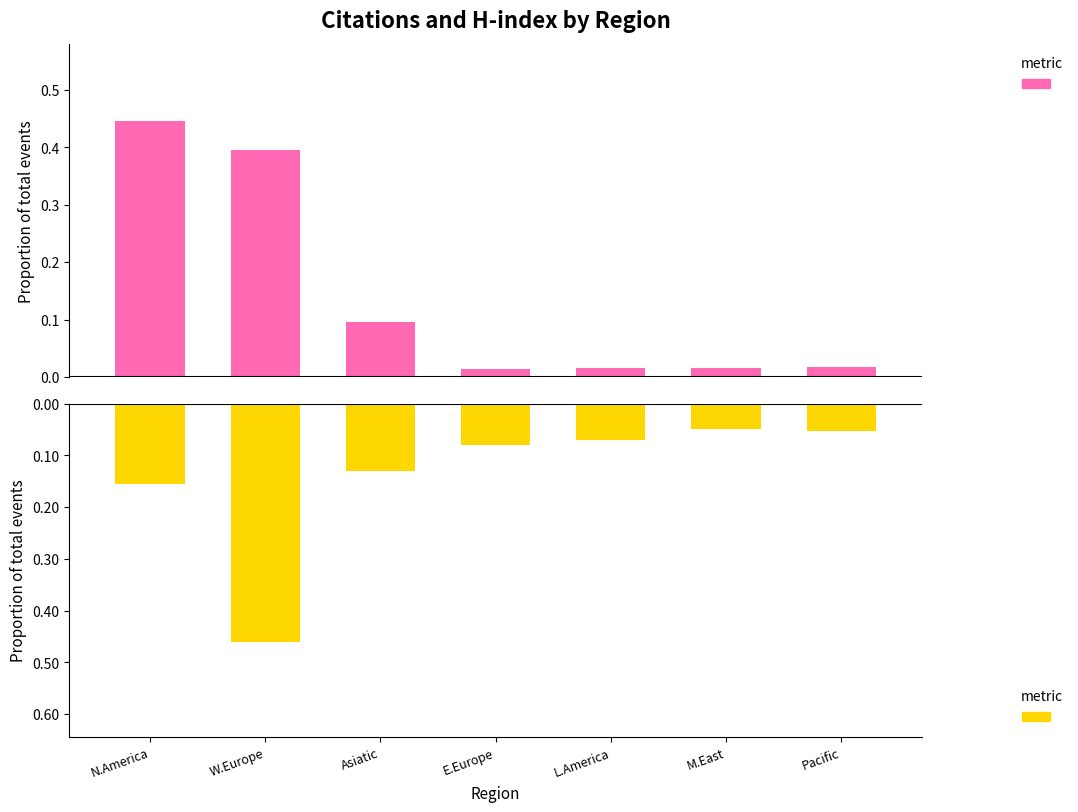

What is the difference between the second highest and second lowest values in the Citations series?

0.4